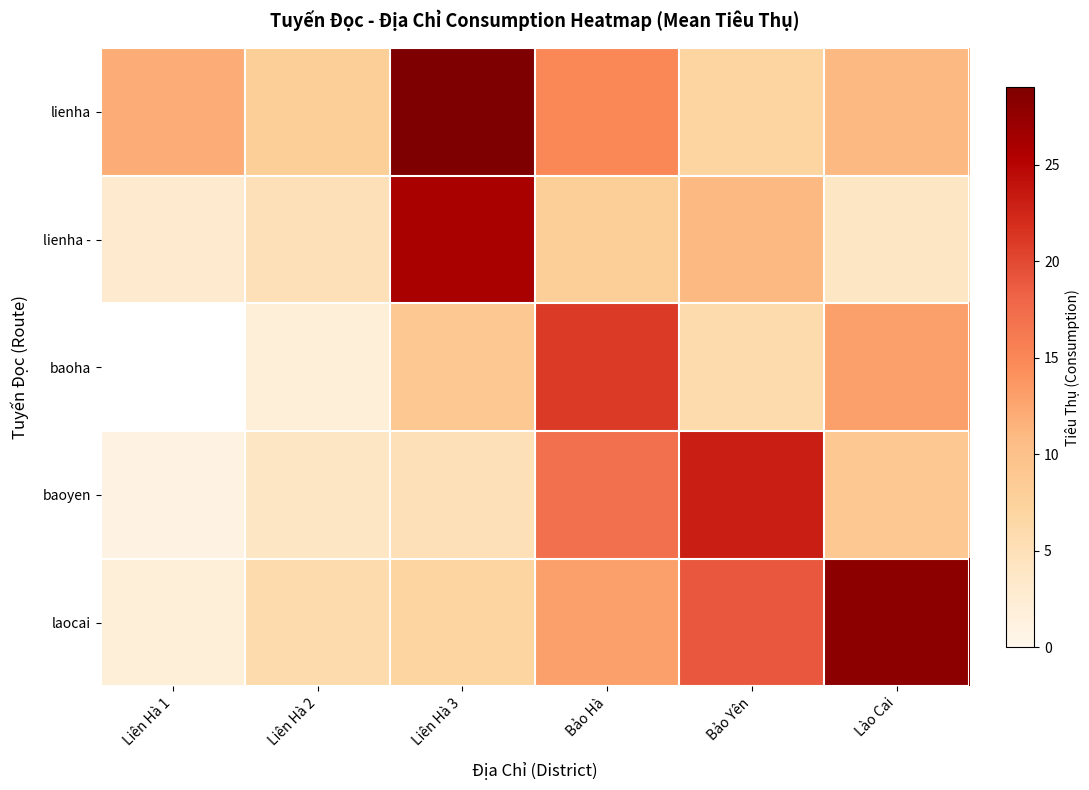

How many data points in lienha - are less than 8?

3